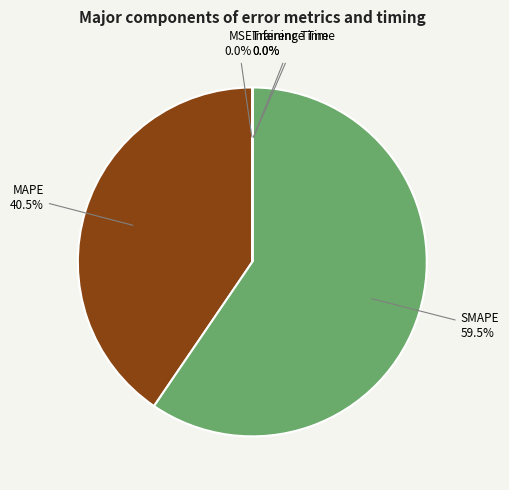

What portion of the pie excludes SMAPE?

40.5%